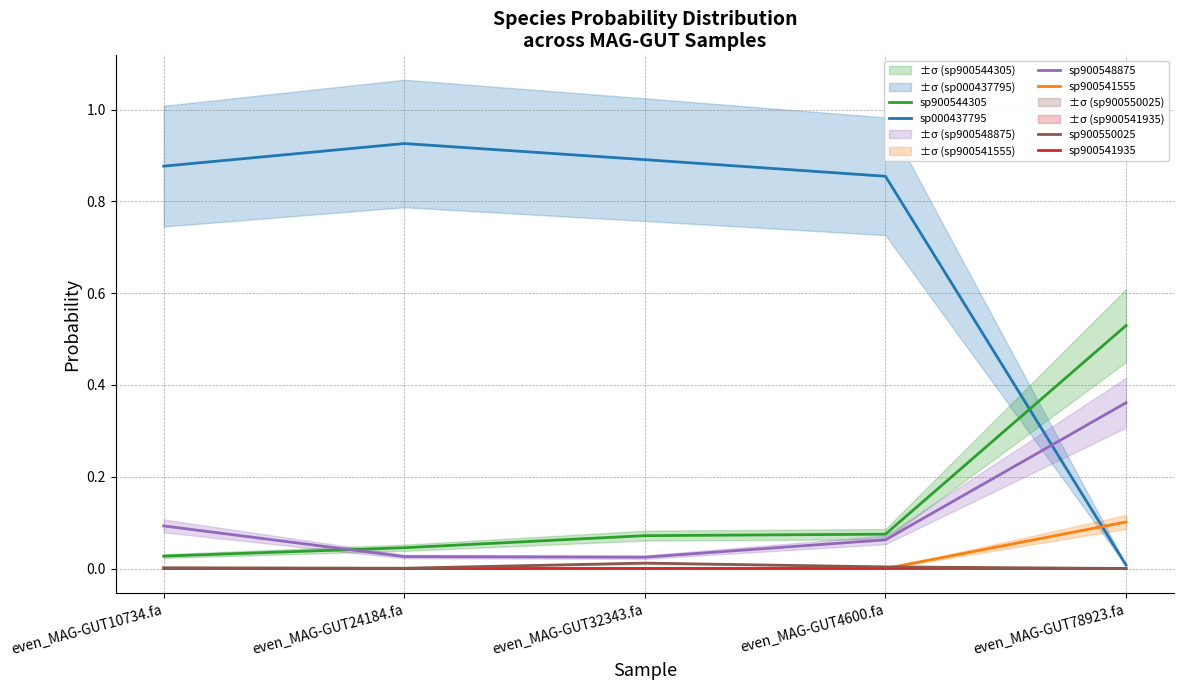

At how many categories does at least one series exceed 0?

5